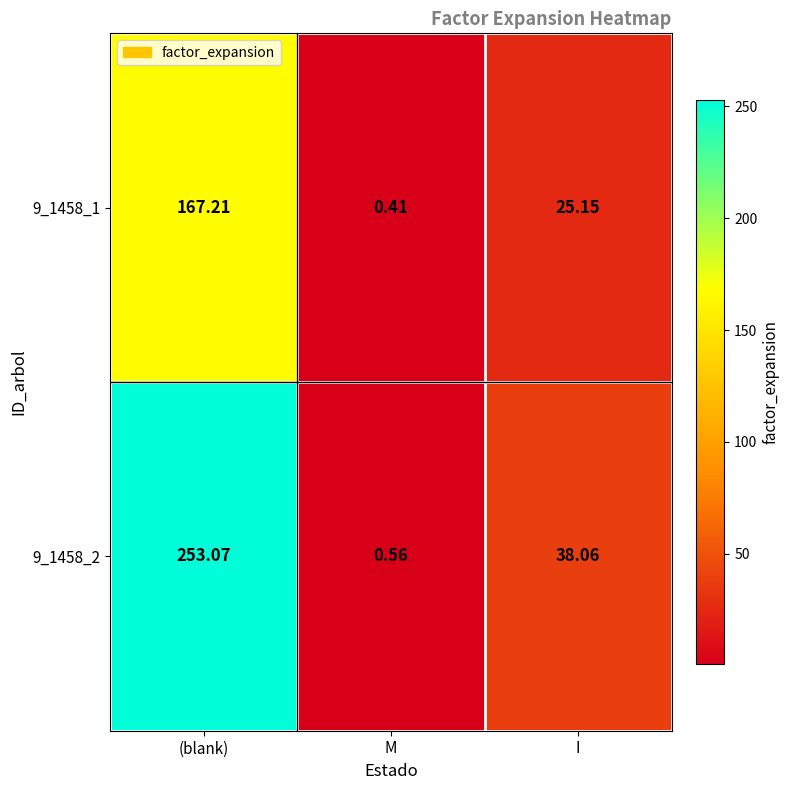

At how many categories does at least one series exceed 21?

2